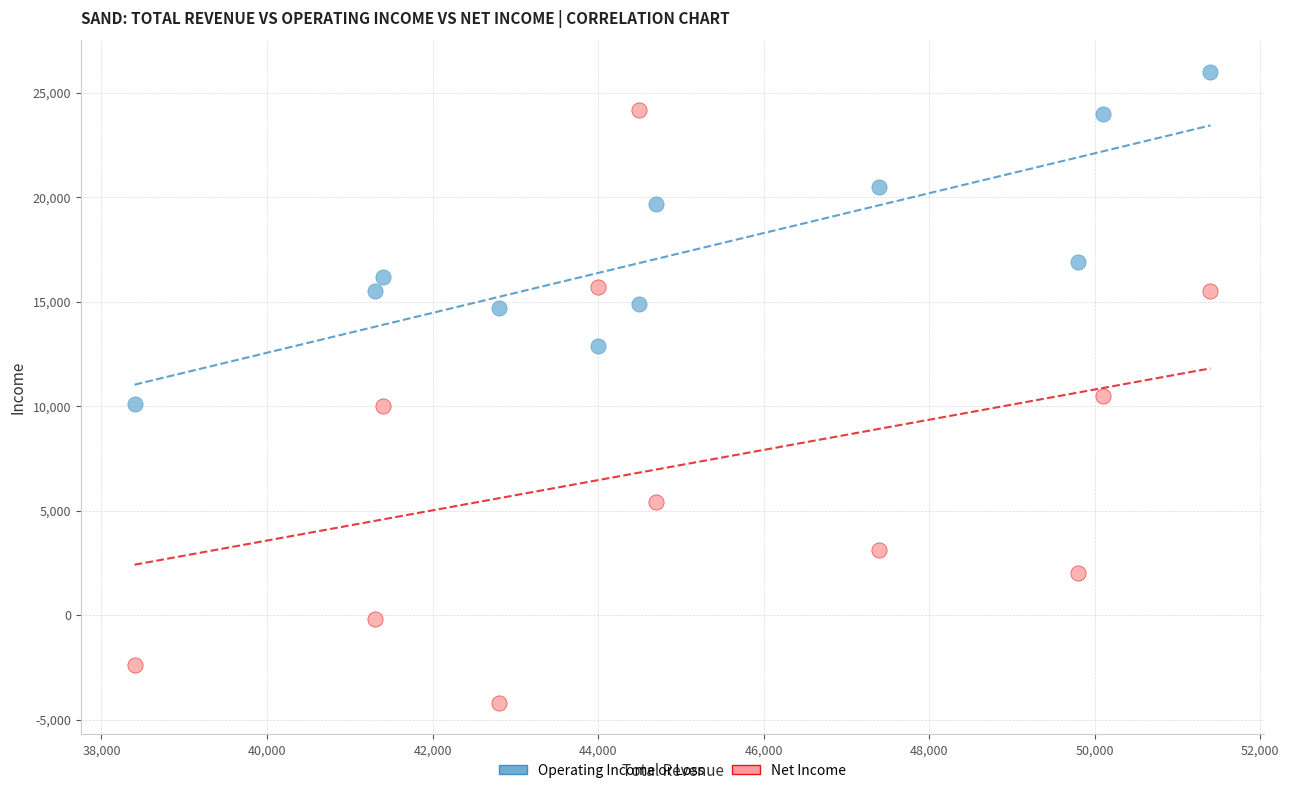

Which series reaches the maximum Y coordinate?

Operating Income or Loss